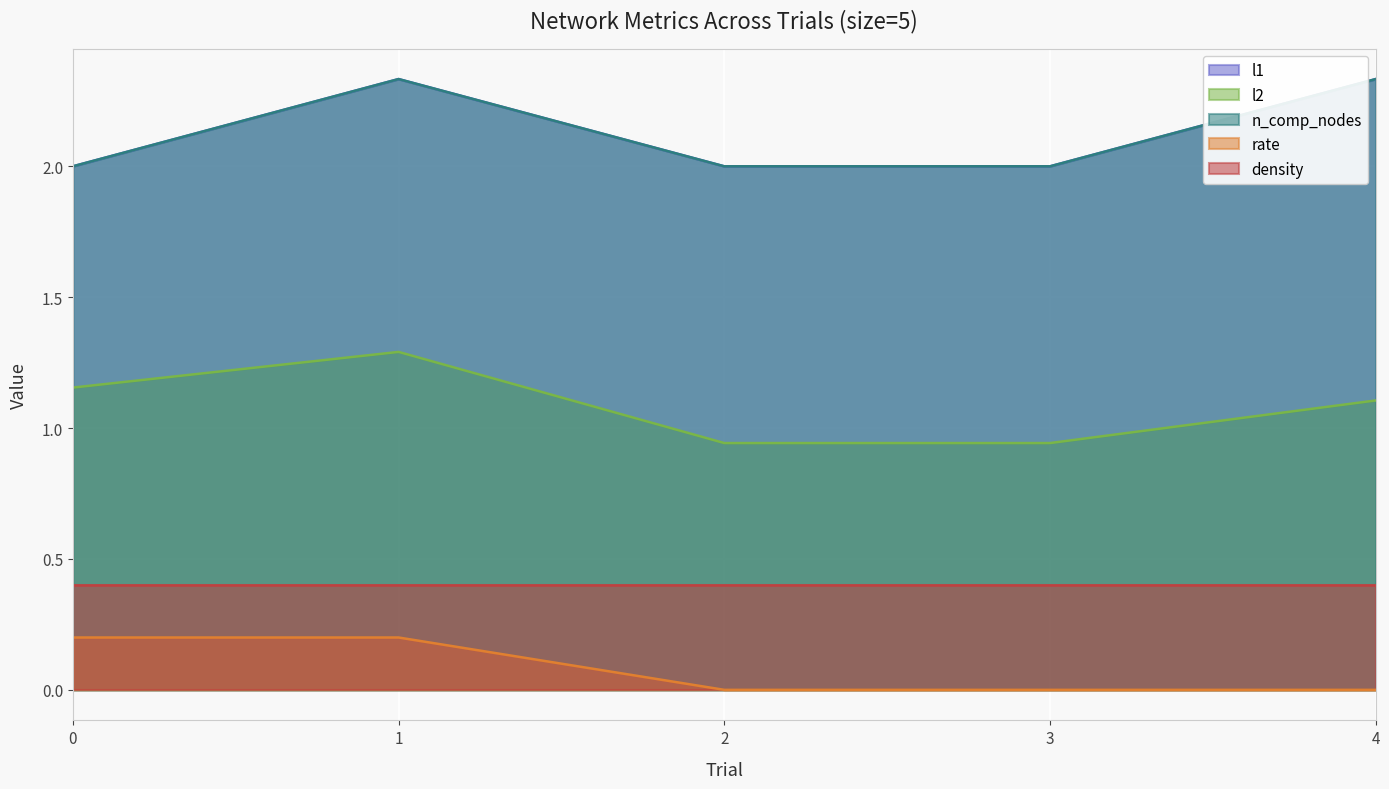

Read the l1 value at 1.

2.3